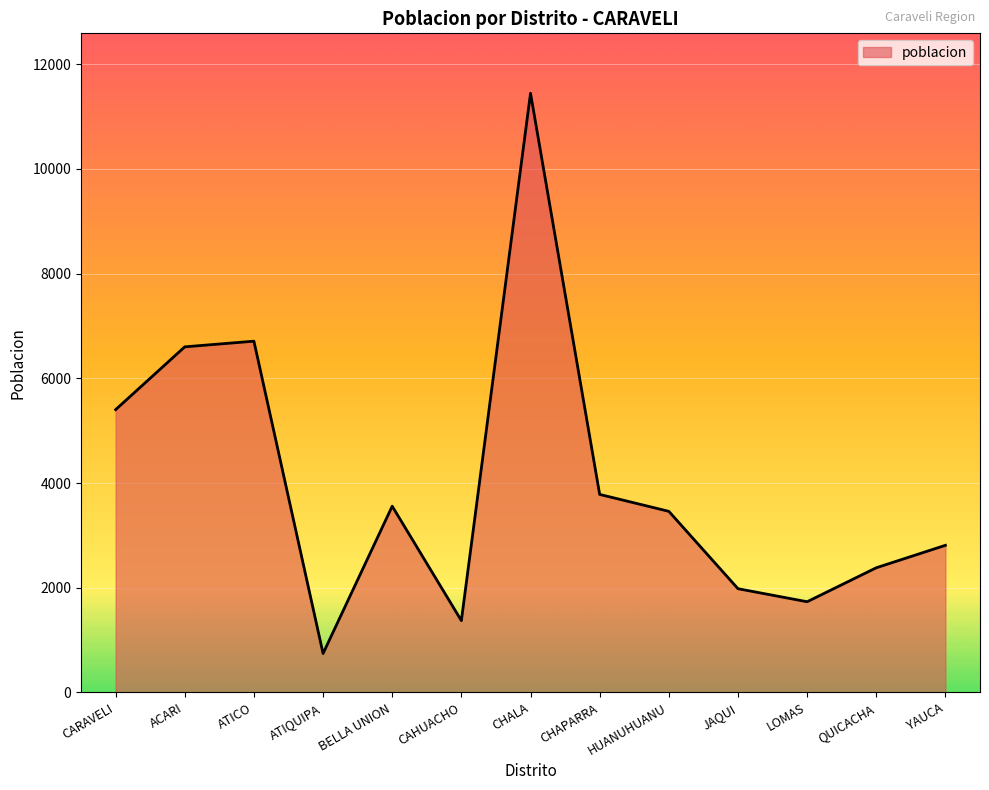

How many series are shown in this chart?

1